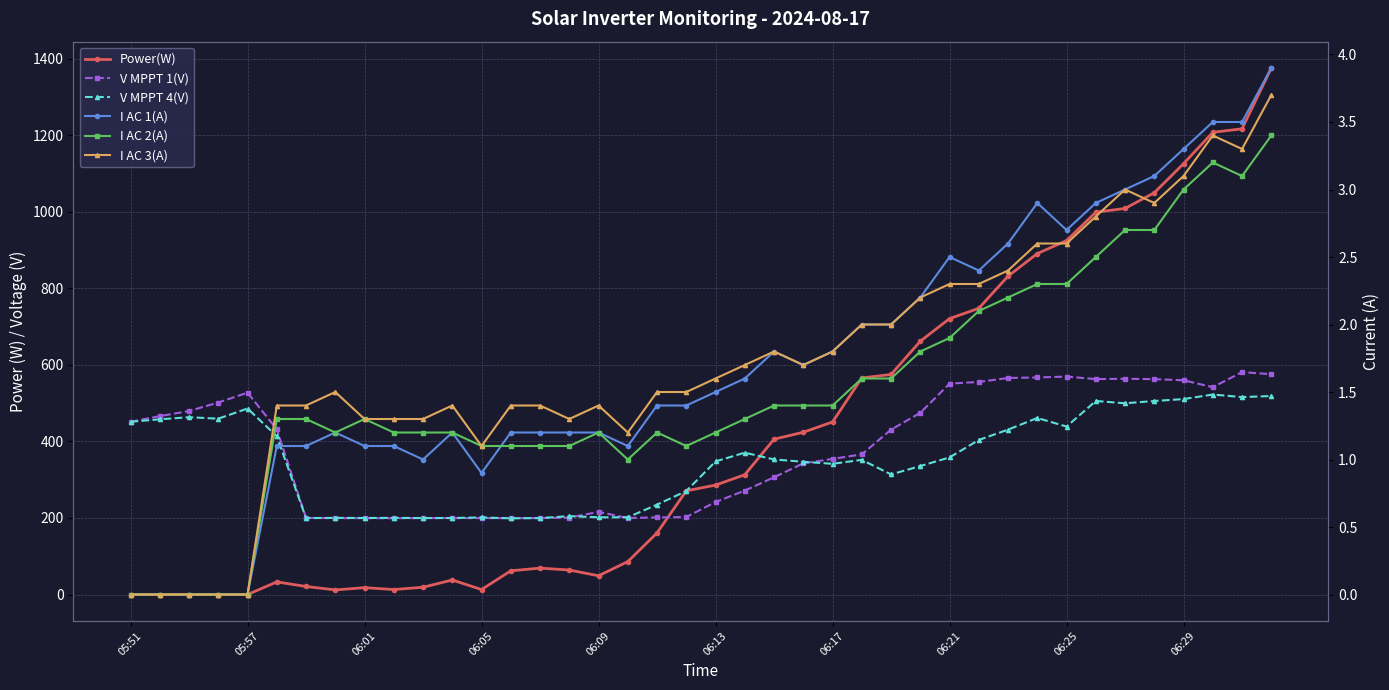

What is the maximum value shown in the chart?

1376.0